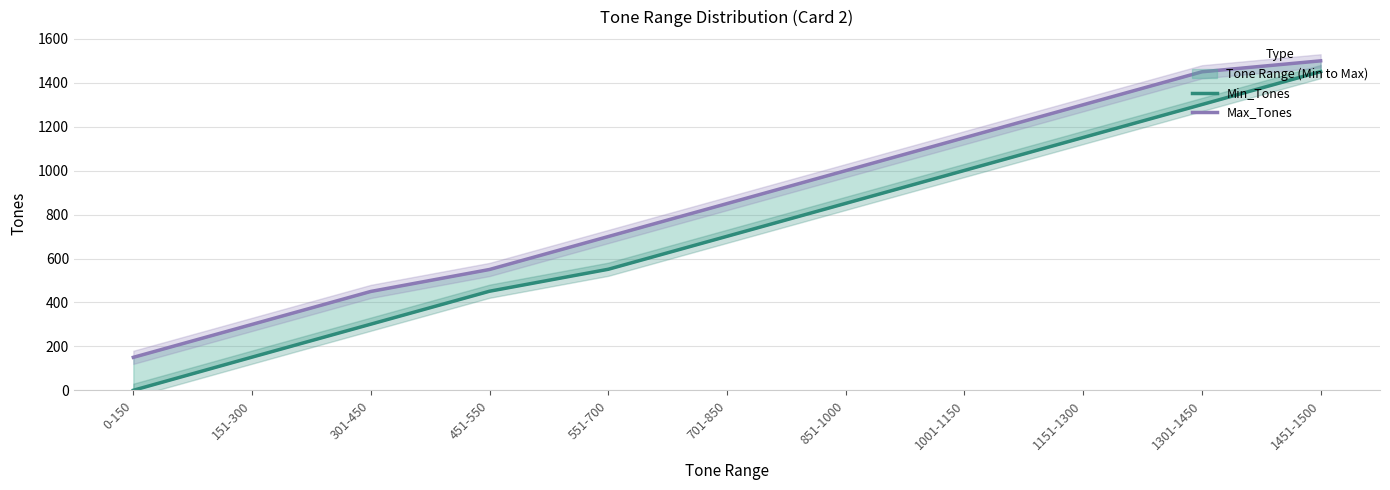

How many lines are shown in the chart?

2